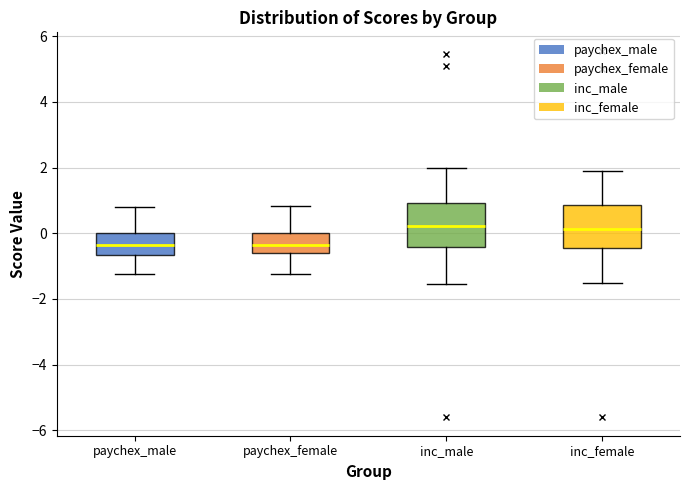

Reading left to right, read every box against the y-axis: the position of its median line, the range the box covers, and the ends of its whiskers. The values are not printed on the chart, so give them approximately, as read against the axis.

paychex_male: median -0.4, box -0.6 to 0.0, whiskers -1.2 to 0.8
paychex_female: median -0.4, box -0.6 to 0.0, whiskers -1.2 to 0.8
inc_male: median 0.2, box -0.4 to 1.0, whiskers -1.6 to 2.0
inc_female: median 0.2, box -0.4 to 0.8, whiskers -1.6 to 1.8